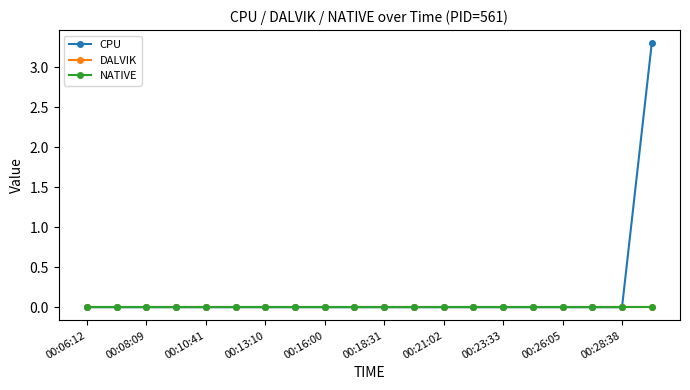

Is this an area chart (filled region under the line)?

No